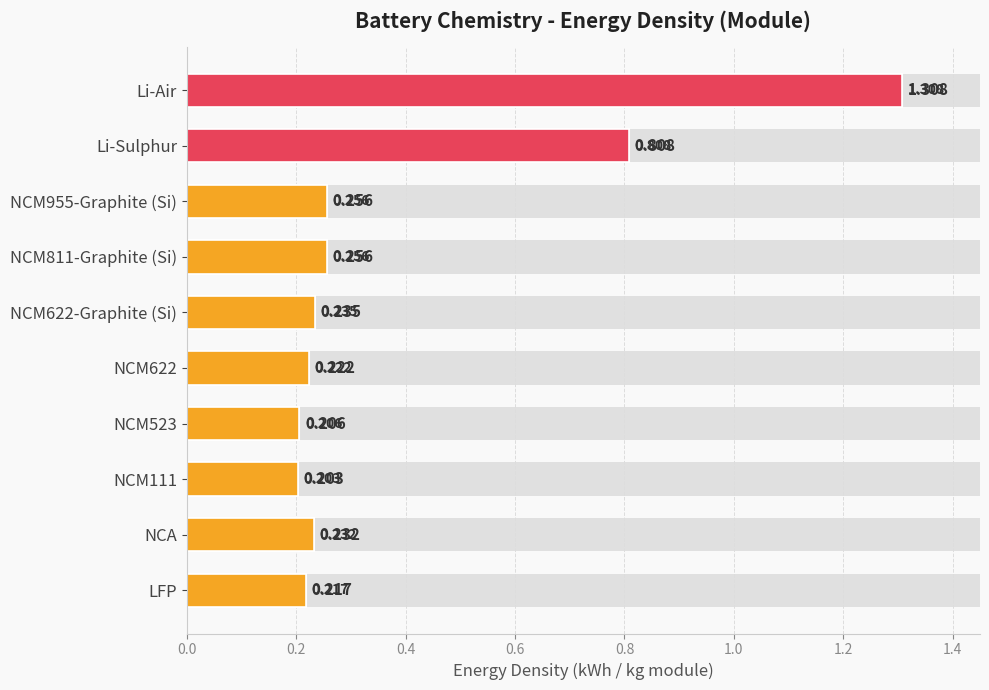

True or false: the data shows 0.2 at NCM622.

True